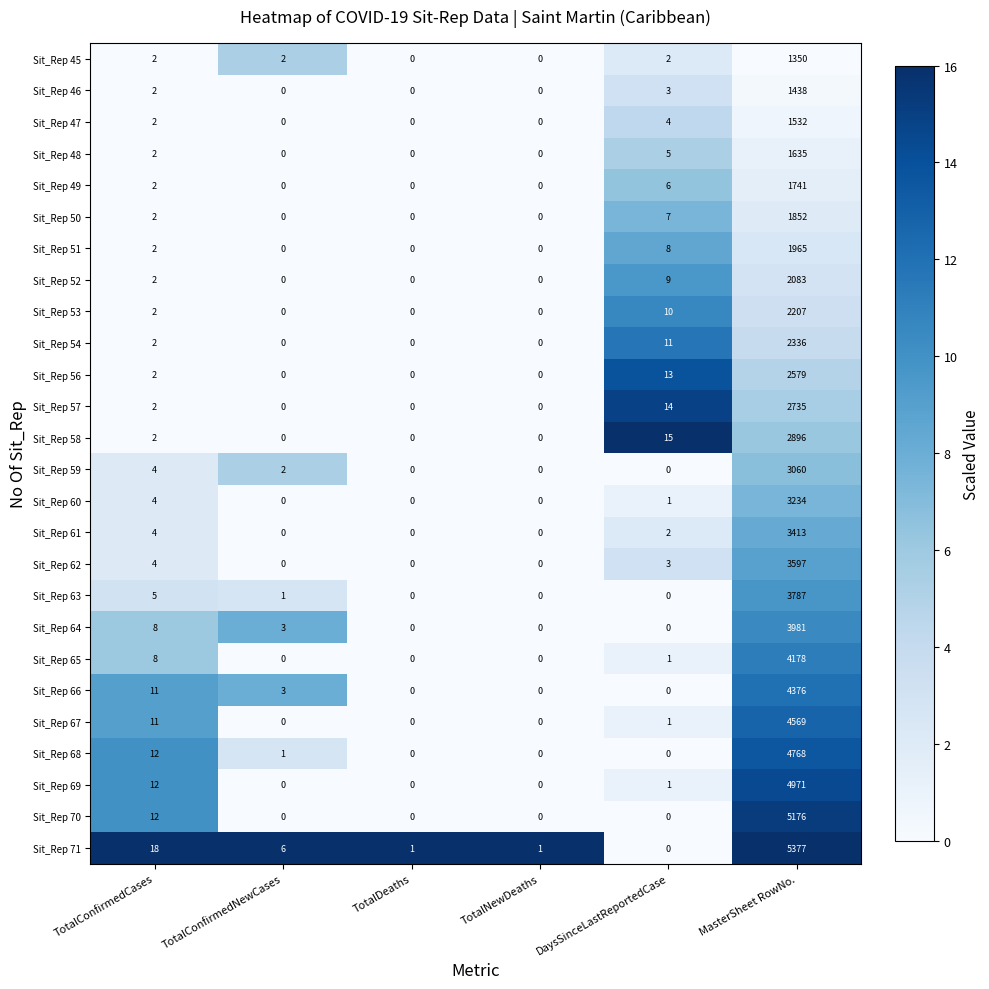

Is it true that Sit_Rep 46 equals 0 at TotalDeaths?

True